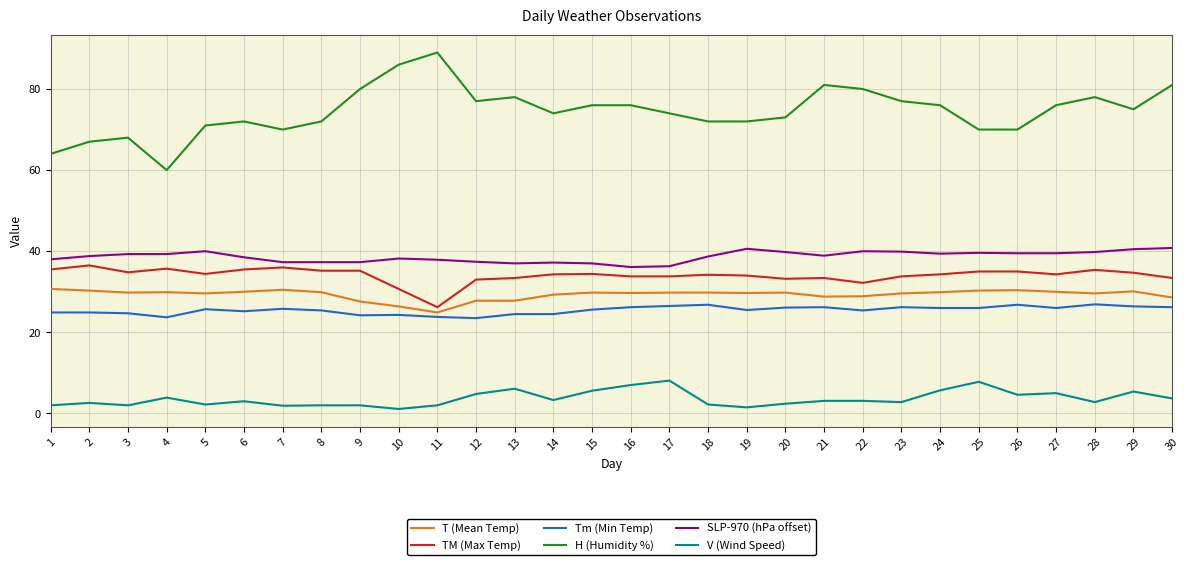

The SLP-970 (hPa offset) series shows 36.1 at 16. True or false?

True